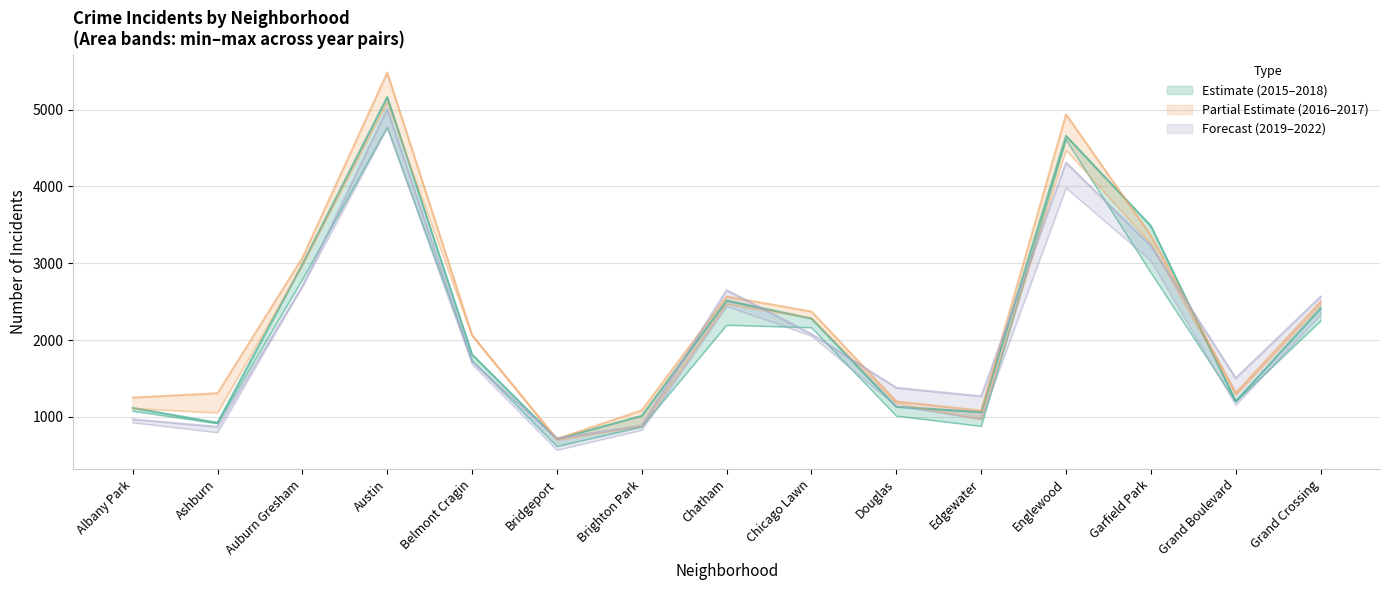

Between which two adjacent categories do 2017 and 2022 first intersect?

Belmont Cragin and Bridgeport